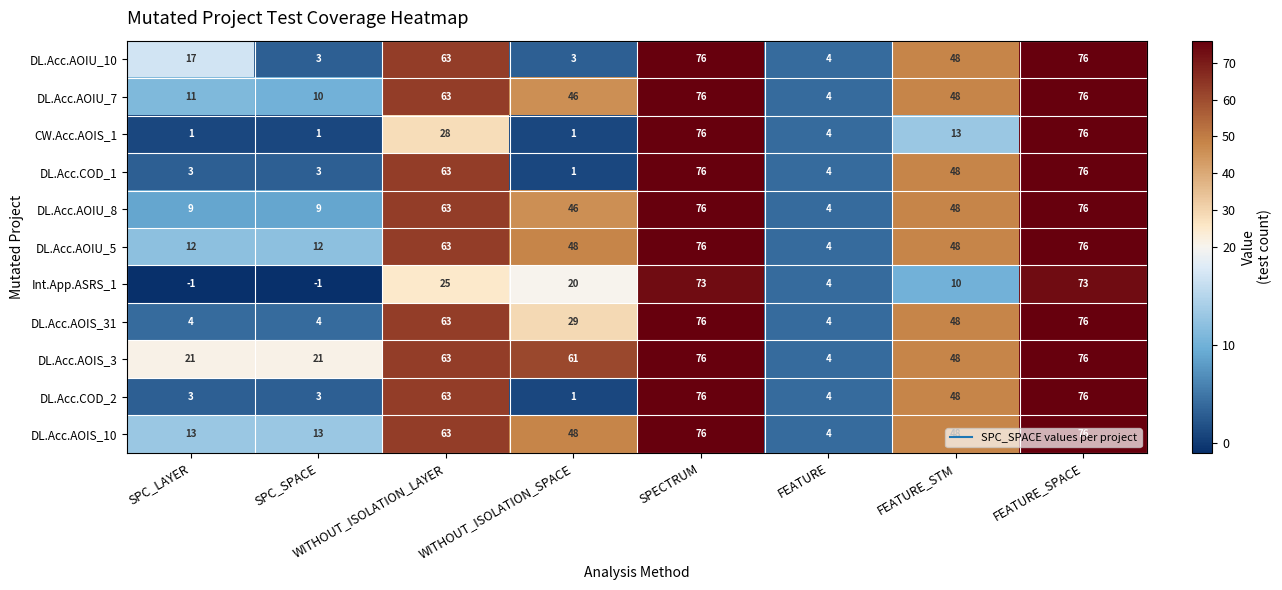

What is the smallest value displayed?

-1